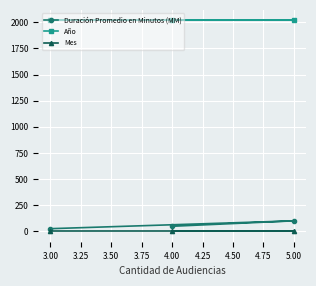

What is the sum of all Mes values?

3